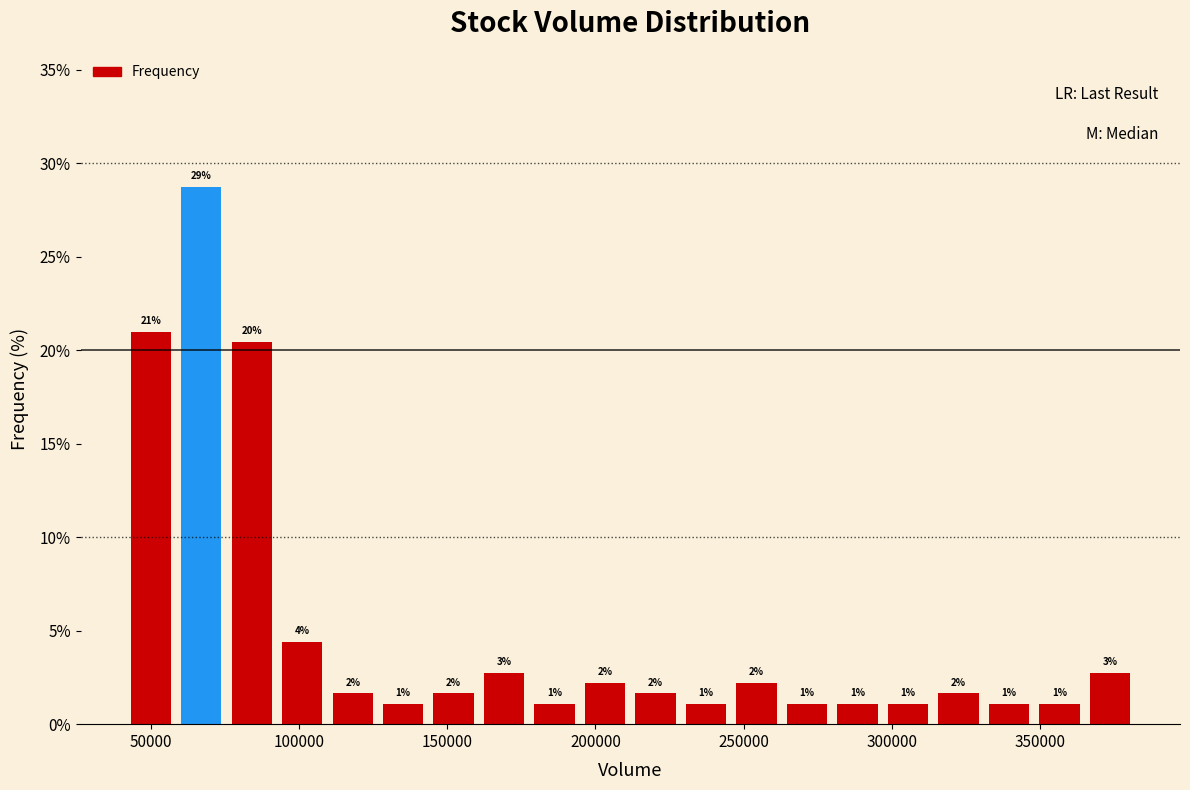

Around what value on the x-axis is the tallest bar? Give the approximate position of its centre, as read against the axis.

65000